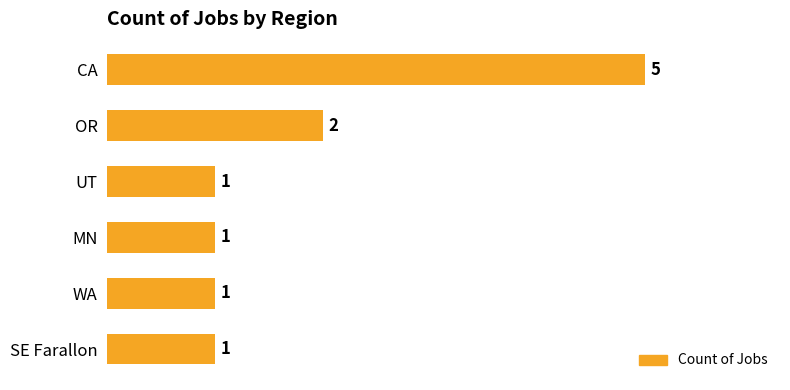

What is the value of the 6th bar from the top?

1